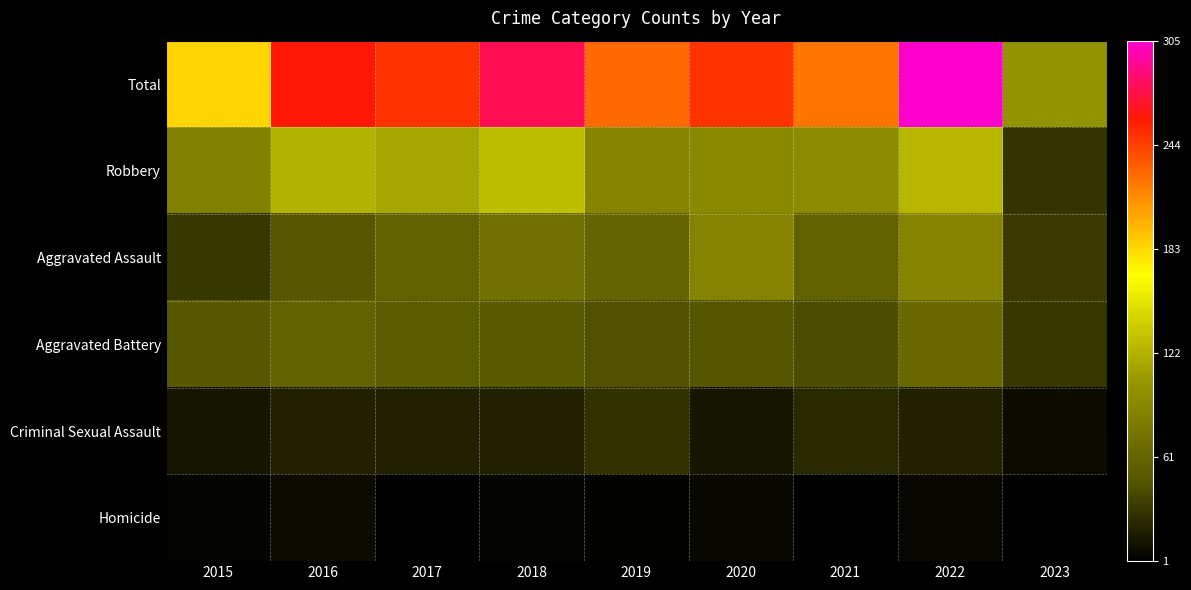

Rank the series by their maximum value, from highest to lowest.

Total, Robbery, Aggravated Assault, Aggravated Battery, Criminal Sexual Assault, Homicide